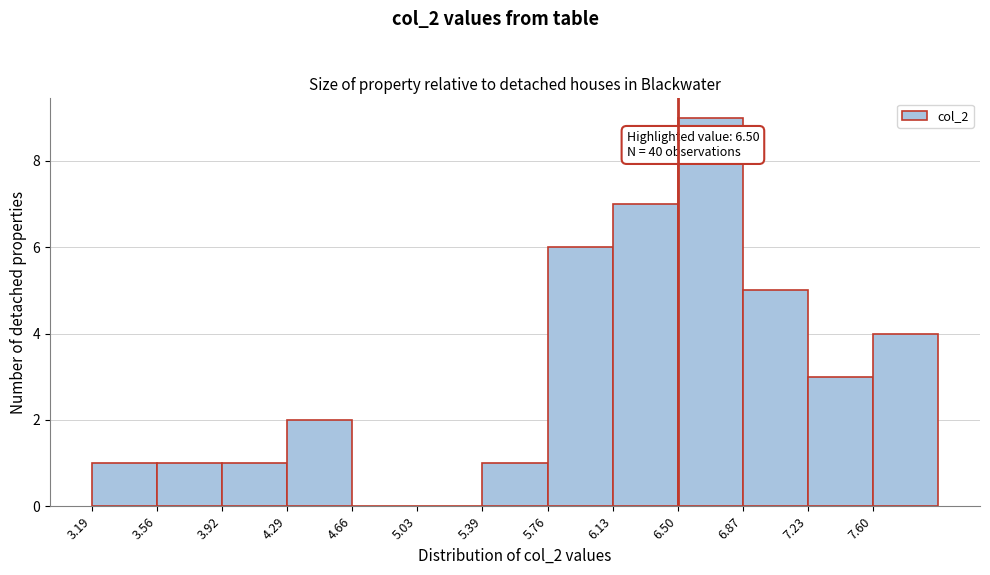

Over which range of the x-axis is the bar tallest?

6.50 to 6.85